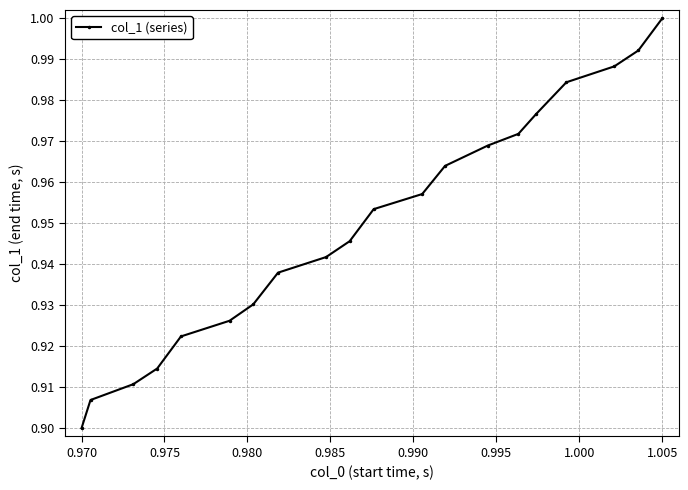

True or false: the data has more than 2 interior local peaks.

False